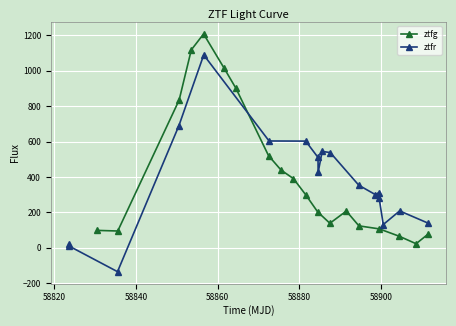

How many interior local valleys (lower than both neighbors) does the data have?

3